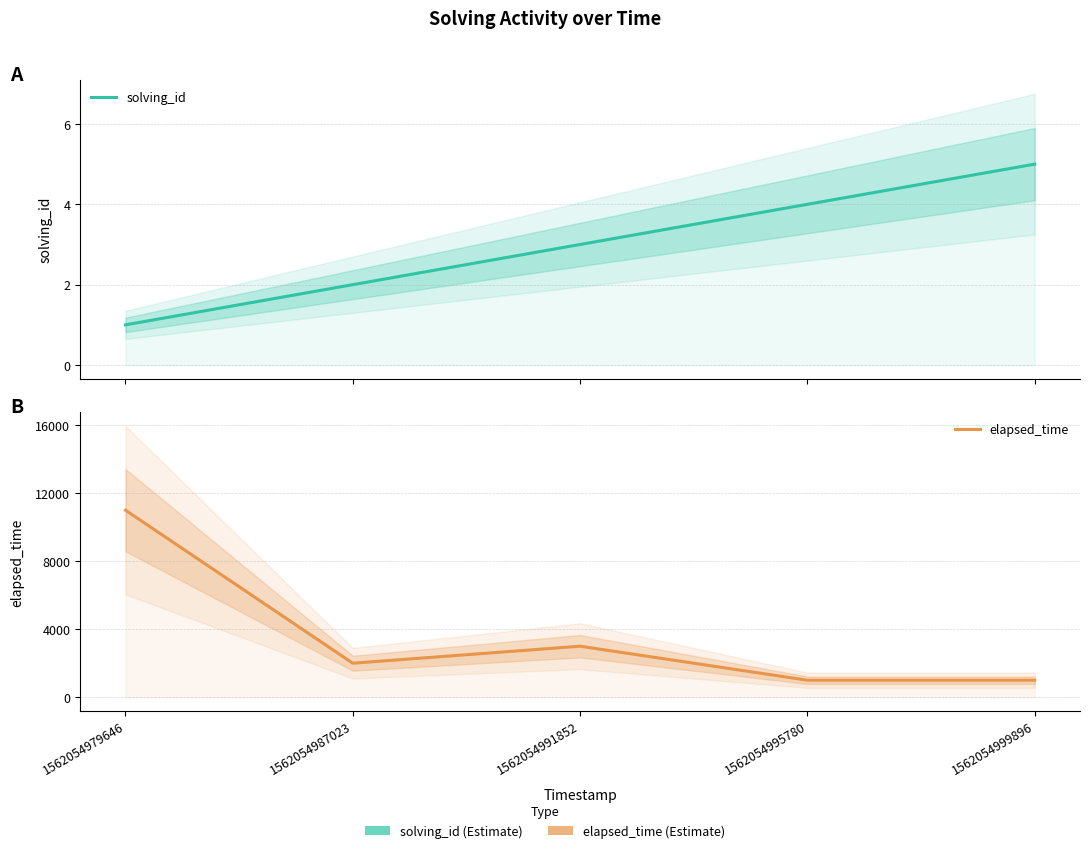

Rank the series by their maximum value, from lowest to highest.

solving_id, elapsed_time